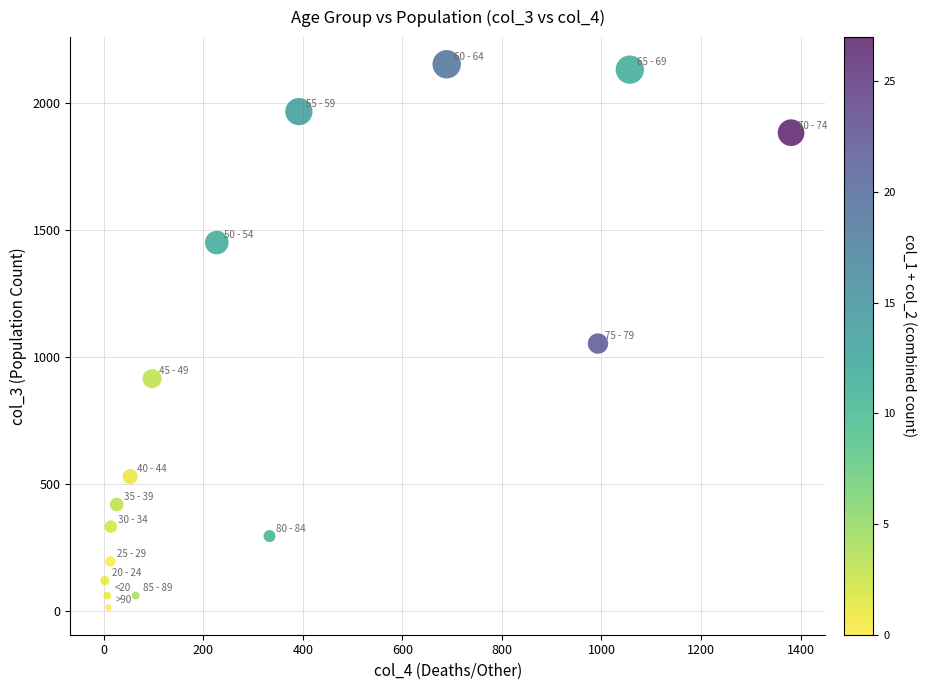

What Y value in the scatter plot is closest to 1083?

1053